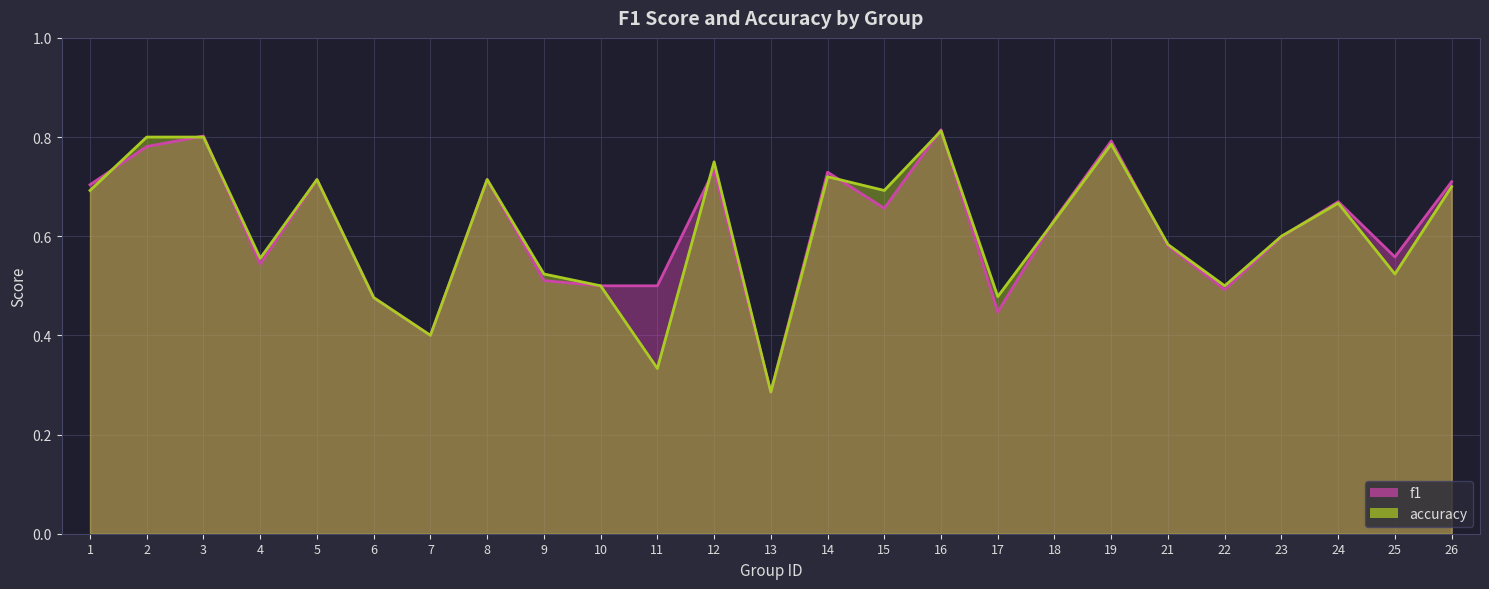

What is the value of the f1 point at the 8th from the left?

0.7